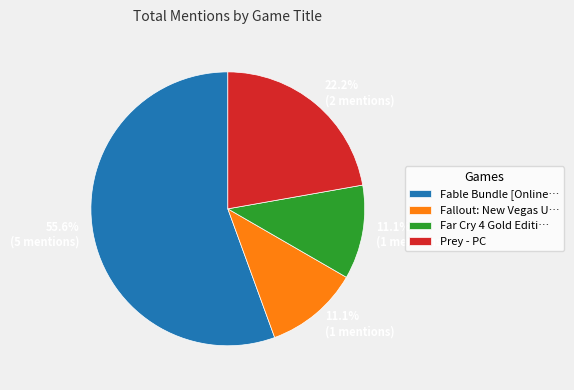

What is the largest slice in the pie chart?

Fable Bundle [Online…